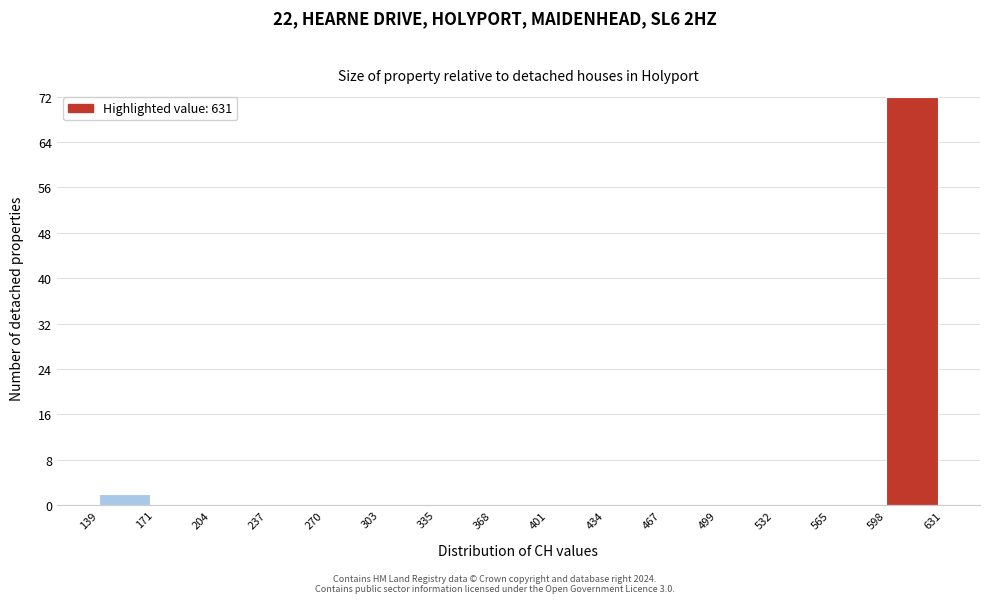

Reading left to right, transcribe this chart: for each bar, give the range it covers on the x-axis and its height. The values are not printed on the chart, so give them approximately, as read against the axis.

139 to 171: 2
171 to 204: 0
204 to 237: 0
237 to 270: 0
270 to 303: 0
303 to 335: 0
335 to 368: 0
368 to 401: 0
401 to 434: 0
434 to 467: 0
467 to 499: 0
499 to 532: 0
532 to 565: 0
565 to 598: 0
598 to 631: 72